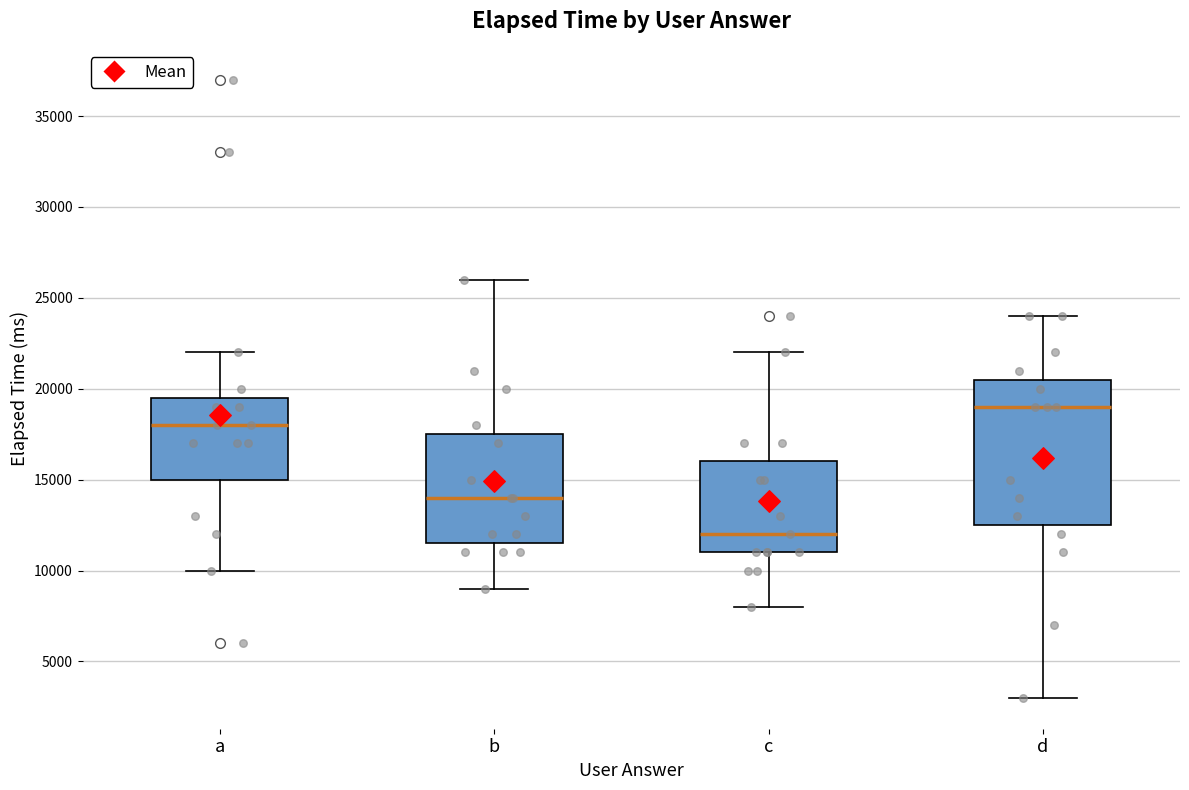

Which box is the tallest, from its lower edge to its upper edge?

d